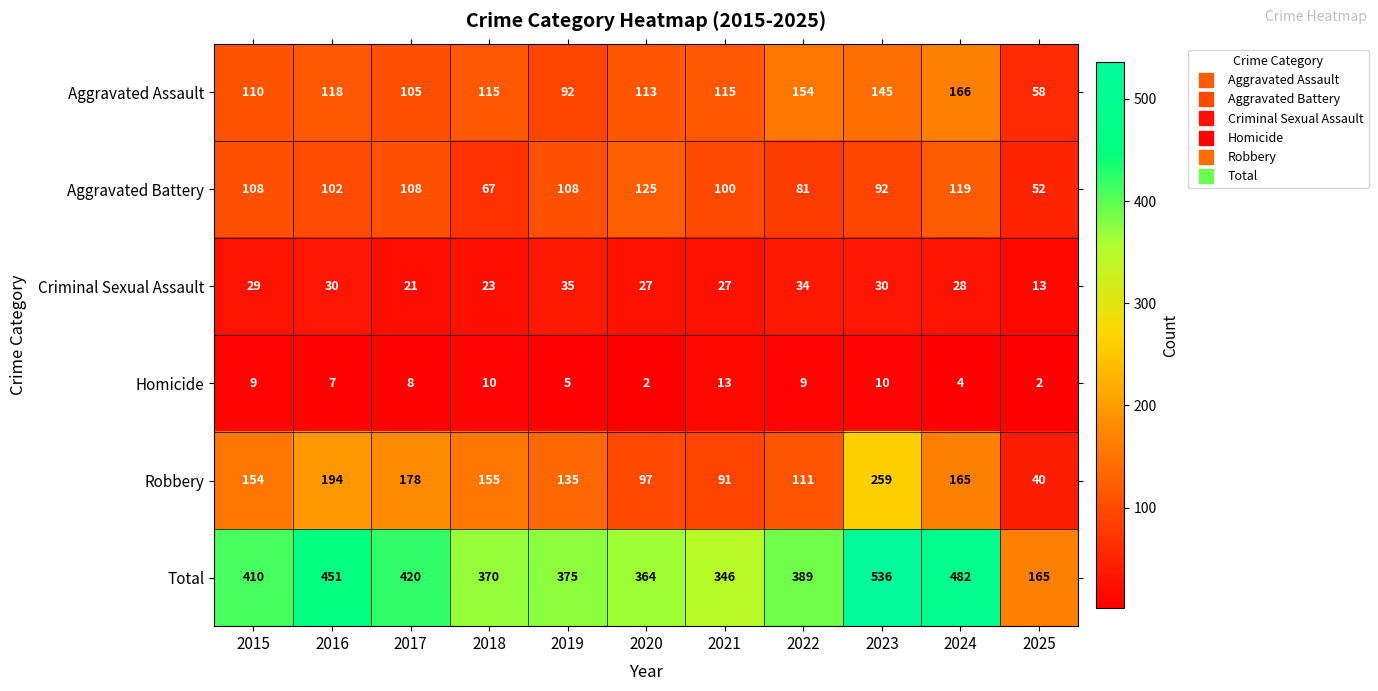

What is the minimum value for Criminal Sexual Assault?

13